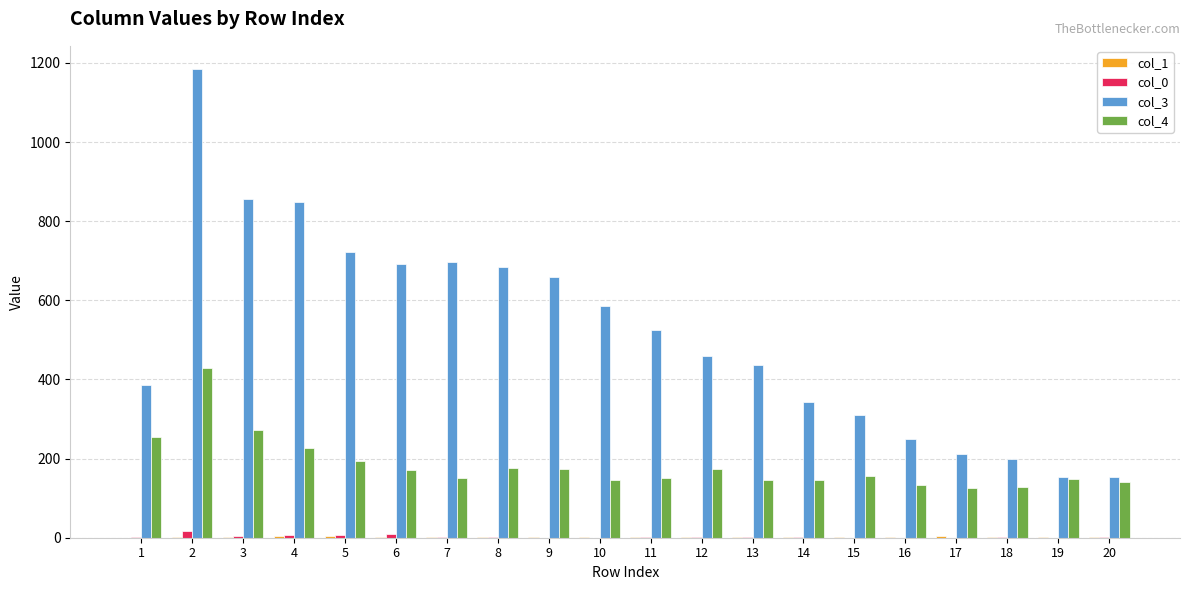

How many categories are shown in the chart?

20